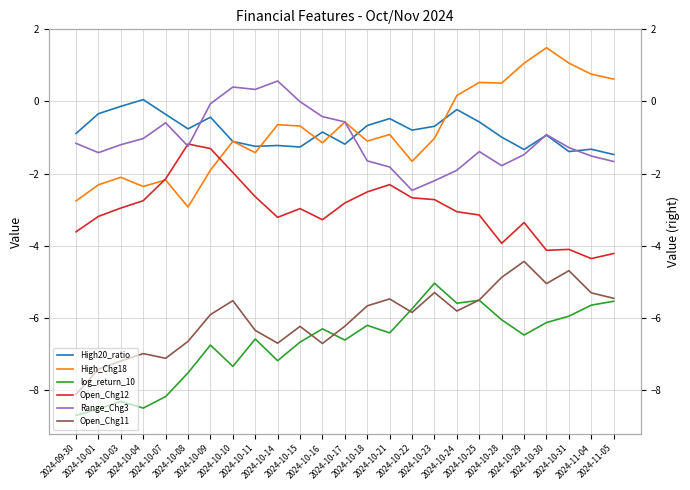

Rank the categories by High_Chg18 value from lowest to highest.

2024-10-08, 2024-09-30, 2024-10-04, 2024-10-01, 2024-10-07, 2024-10-03, 2024-10-09, 2024-10-22, 2024-10-11, 2024-10-16, 2024-10-10, 2024-10-18, 2024-10-23, 2024-10-21, 2024-10-15, 2024-10-14, 2024-10-17, 2024-10-24, 2024-10-28, 2024-10-25, 2024-11-05, 2024-11-04, 2024-10-29, 2024-10-31, 2024-10-30